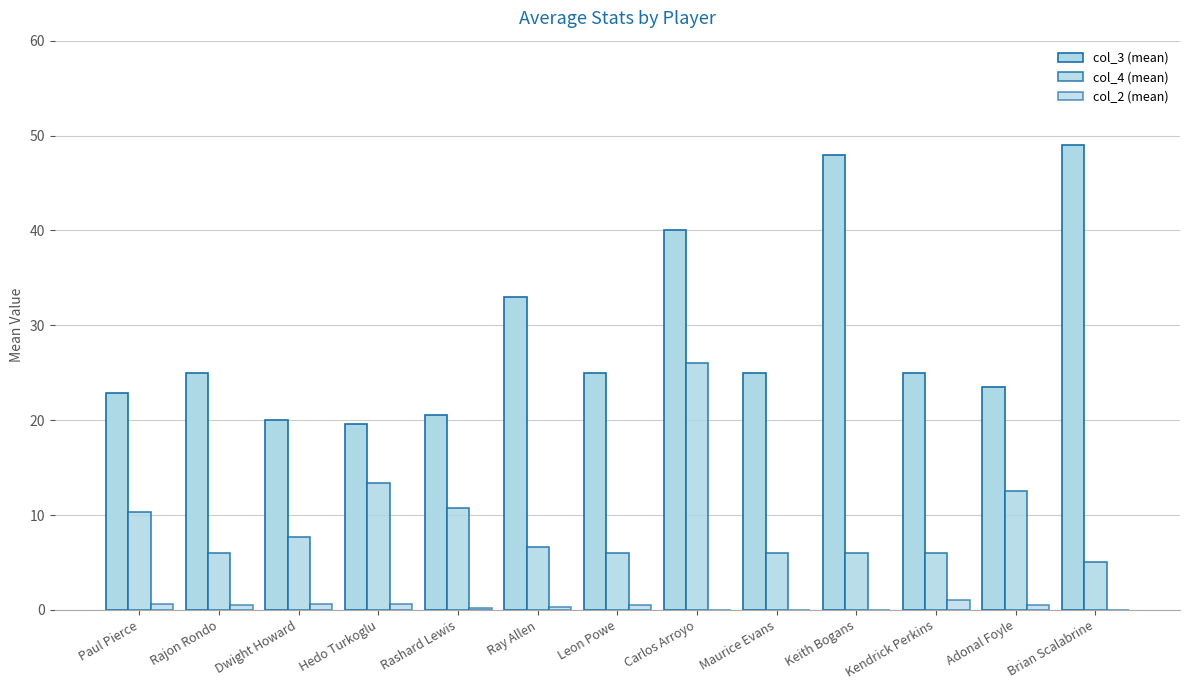

Are the bars horizontal?

No